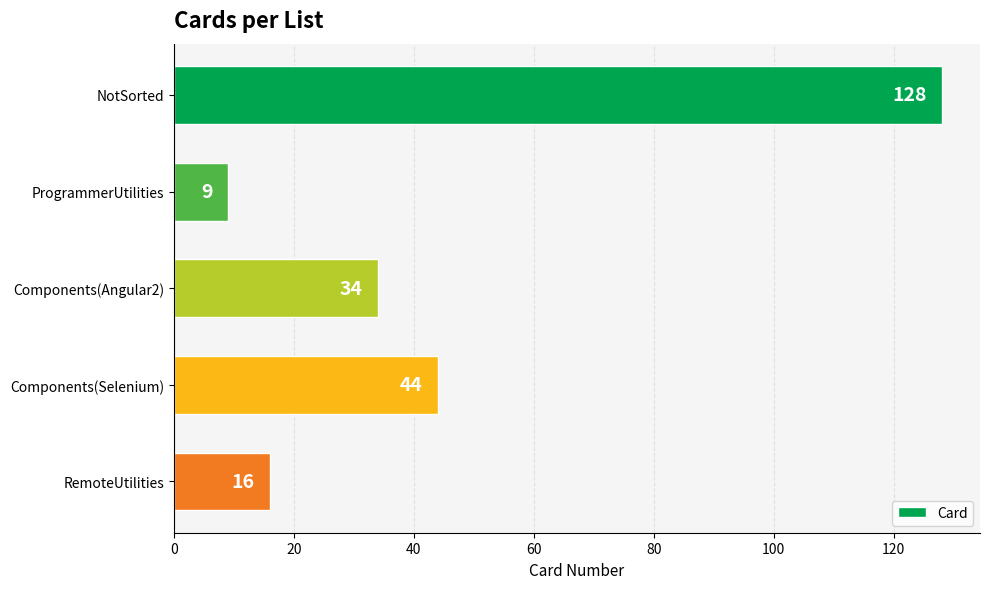

True or false: the data shows 14 at ProgrammerUtilities.

False